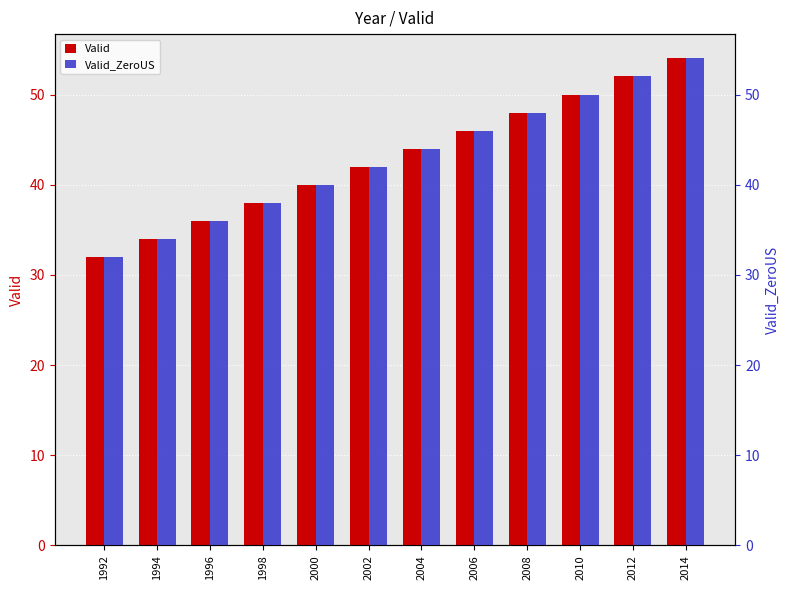

What are all the series names shown in the legend?

Valid, Valid_ZeroUS